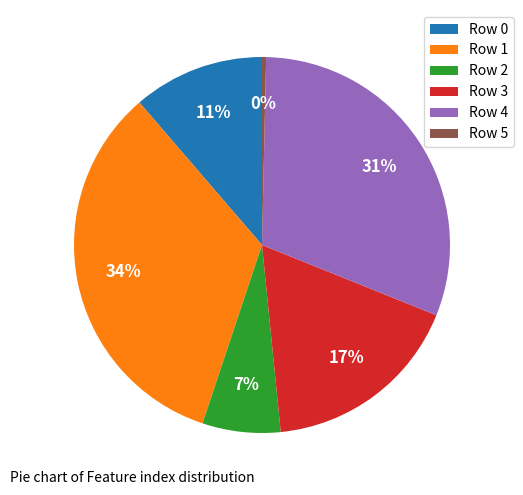

Is the sum of Row 1 and Row 0 greater than half?

No